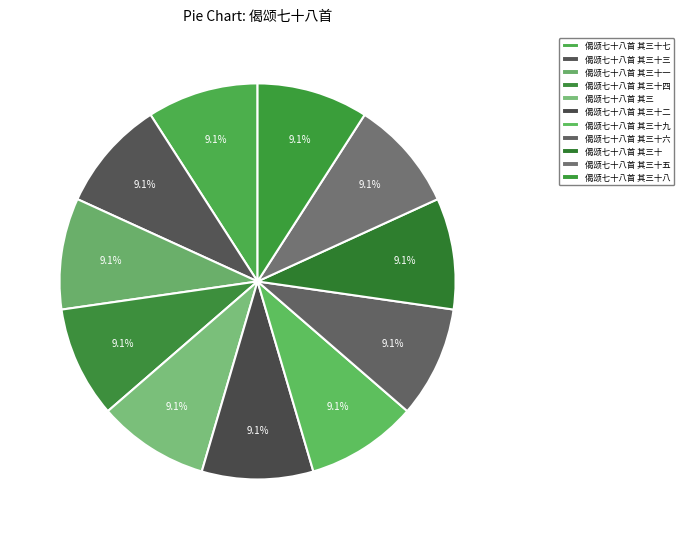

To the nearest percent, what is the combined percentage of 偈颂七十八首 其三十二 and 偈颂七十八首 其三十?

18%